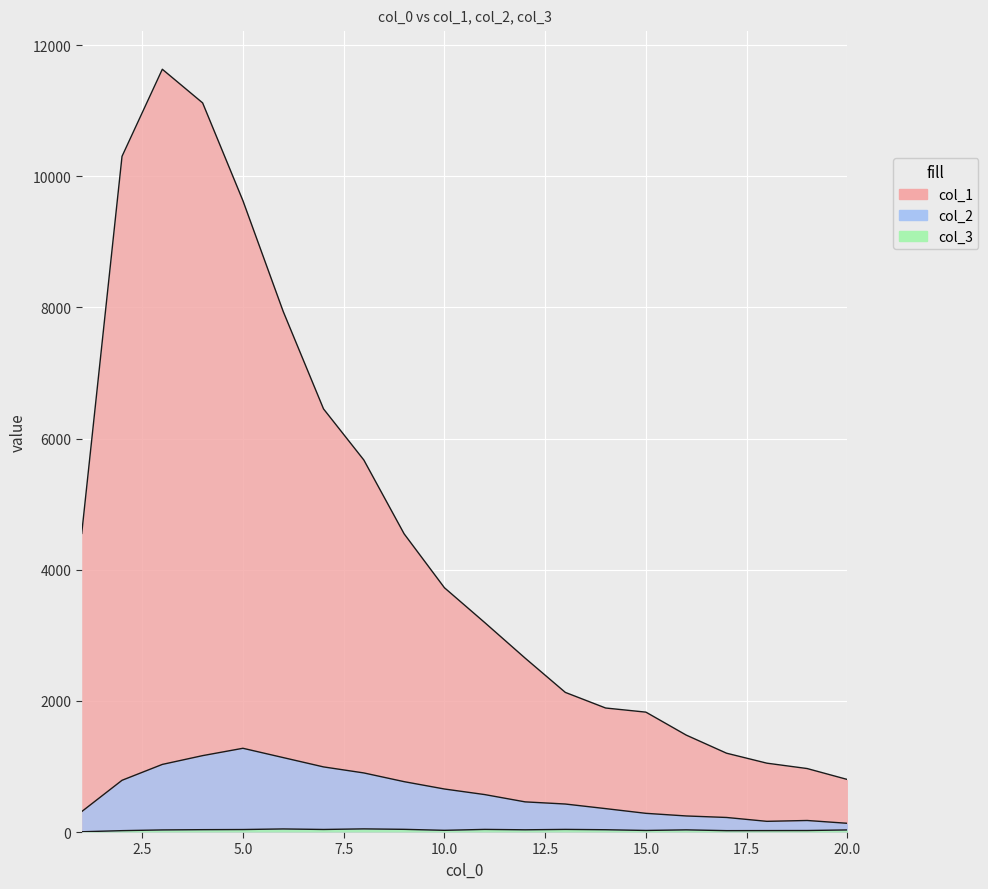

What is the value of the col_3 point at the 11th from the left?

40